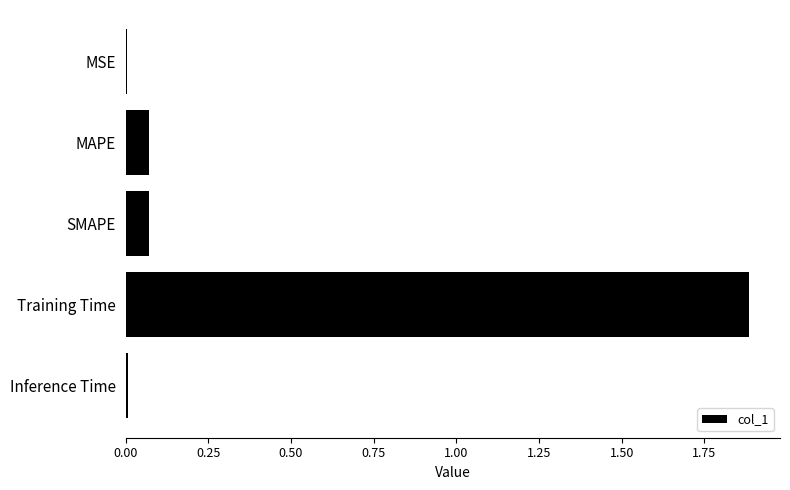

Which has a higher value, MSE or Training Time?

Training Time